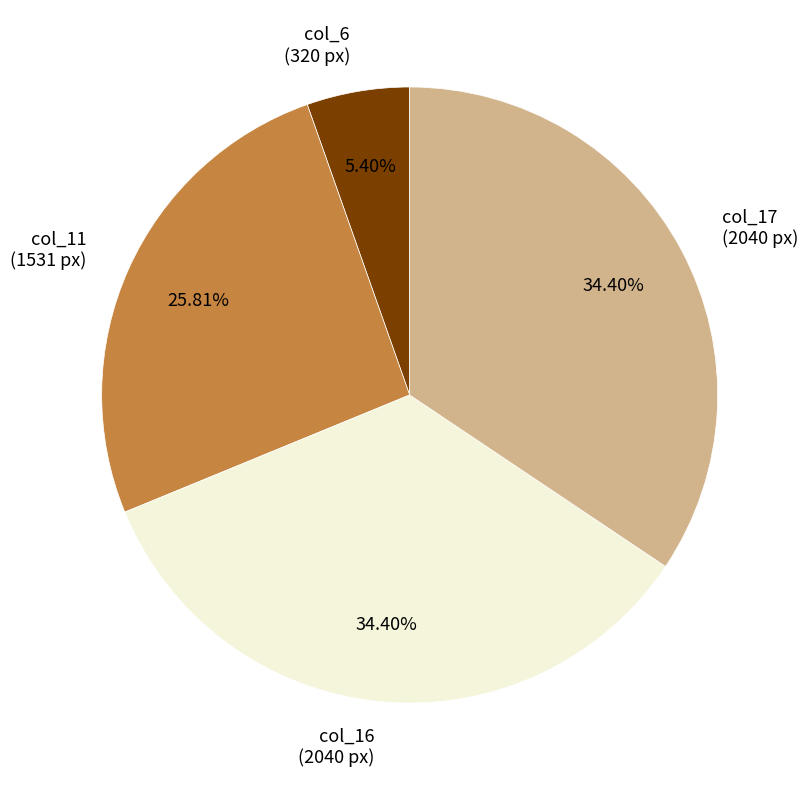

Which has a higher value, col_17 (2040 px) or col_6 (320 px)?

col_17 (2040 px)